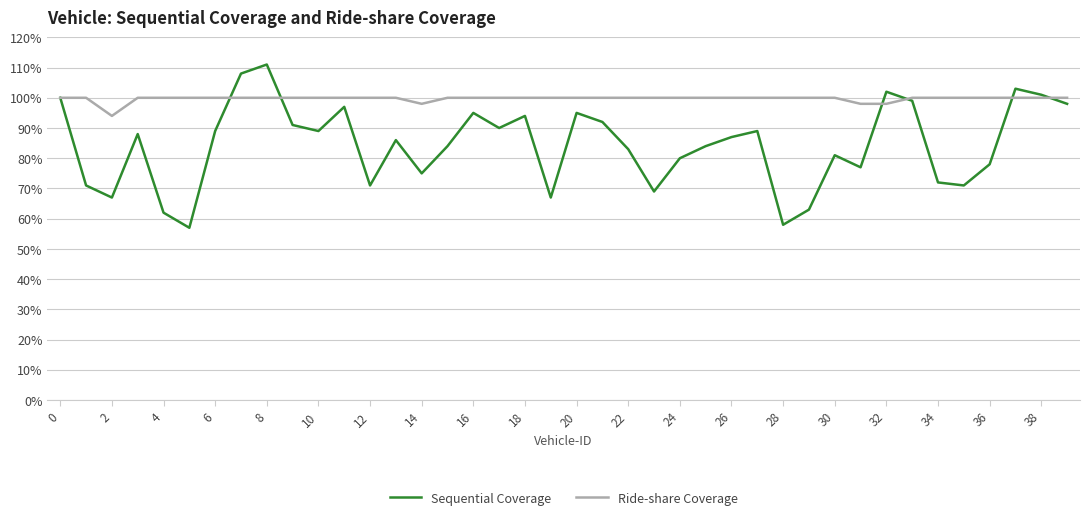

Rank the series by their maximum value, from lowest to highest.

Ride-share Coverage, Sequential Coverage